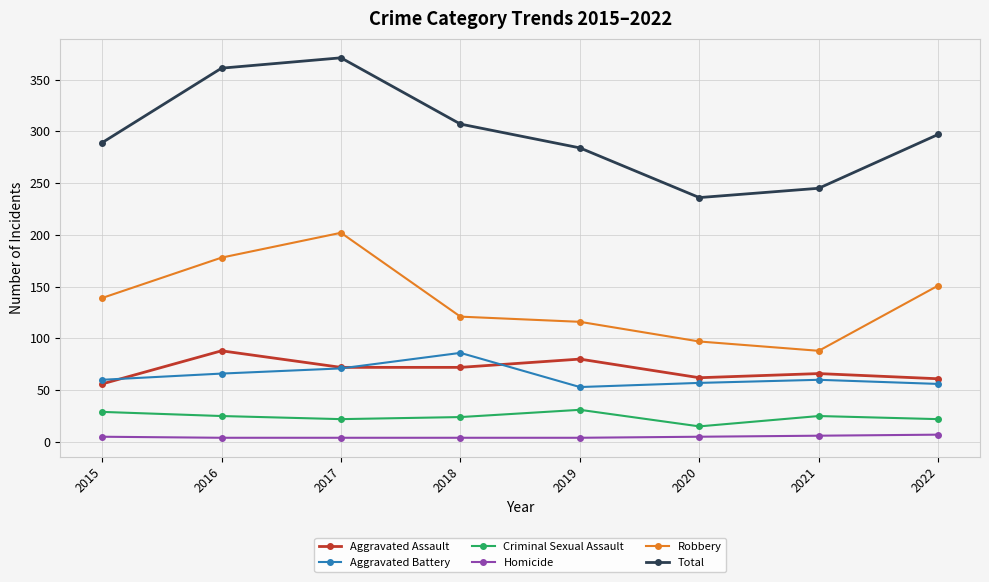

True or false: Aggravated Battery and Homicide cross at least once.

False